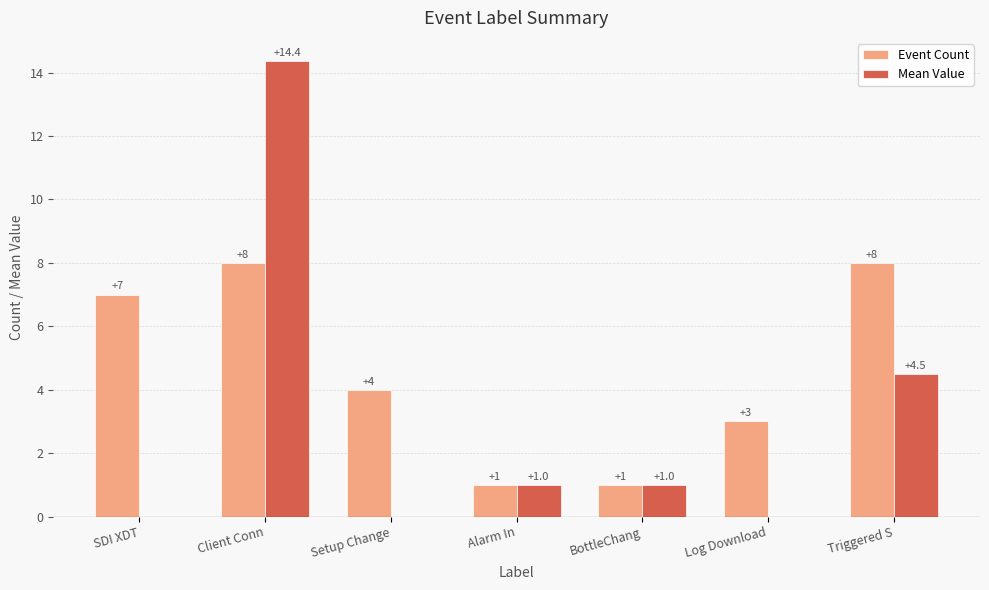

What is the maximum value shown in the chart?

14.4